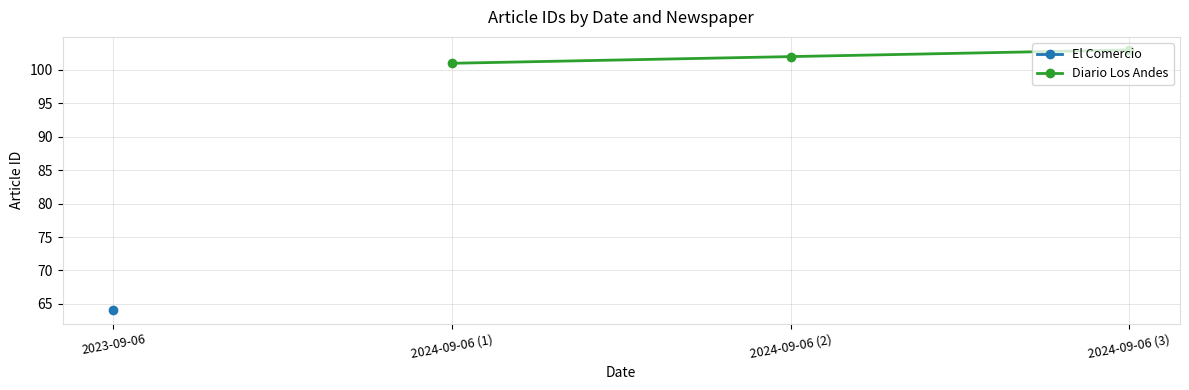

What is the lowest value of the Diario Los Andes series?

101